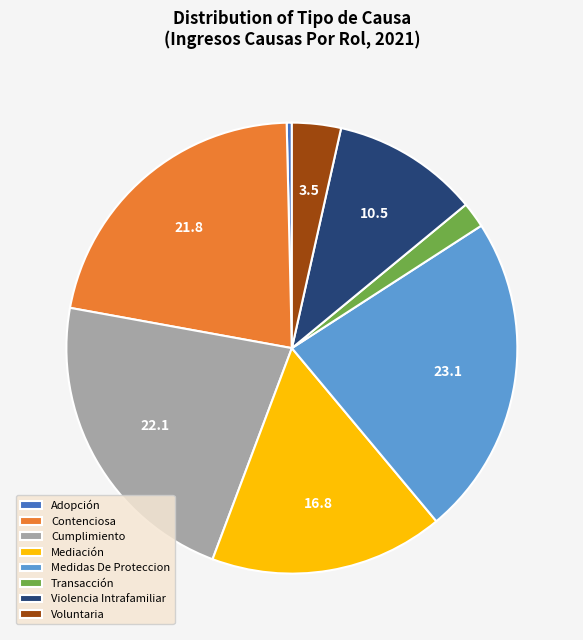

Count the number of slices in the pie.

8